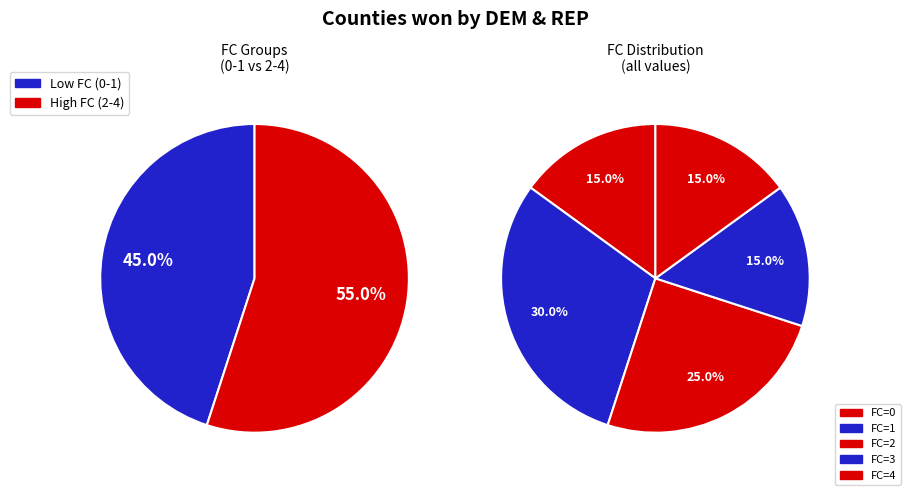

How many segments does this pie chart have?

5